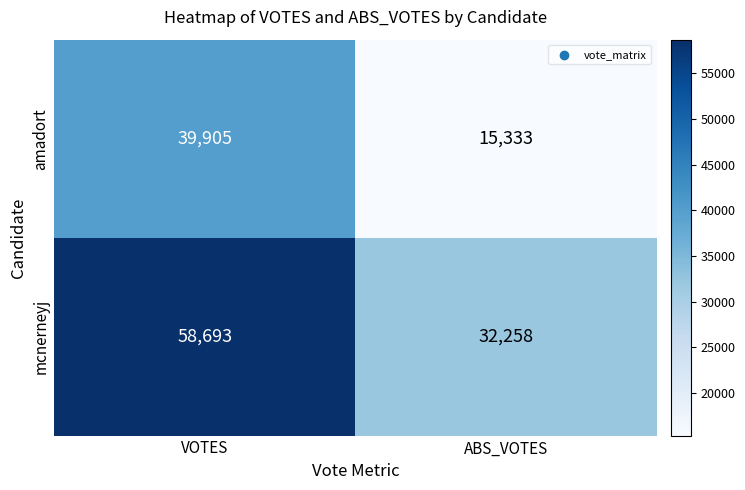

At which category is the sum across all series the highest?

VOTES